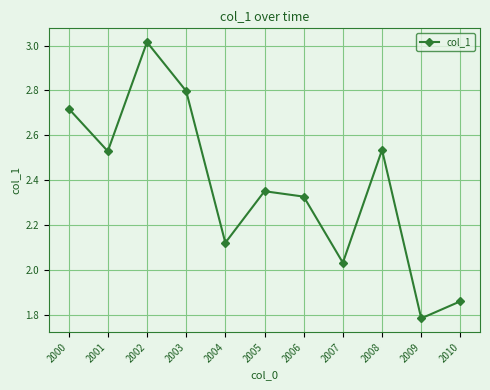

Where does the data first go above 2?

2000